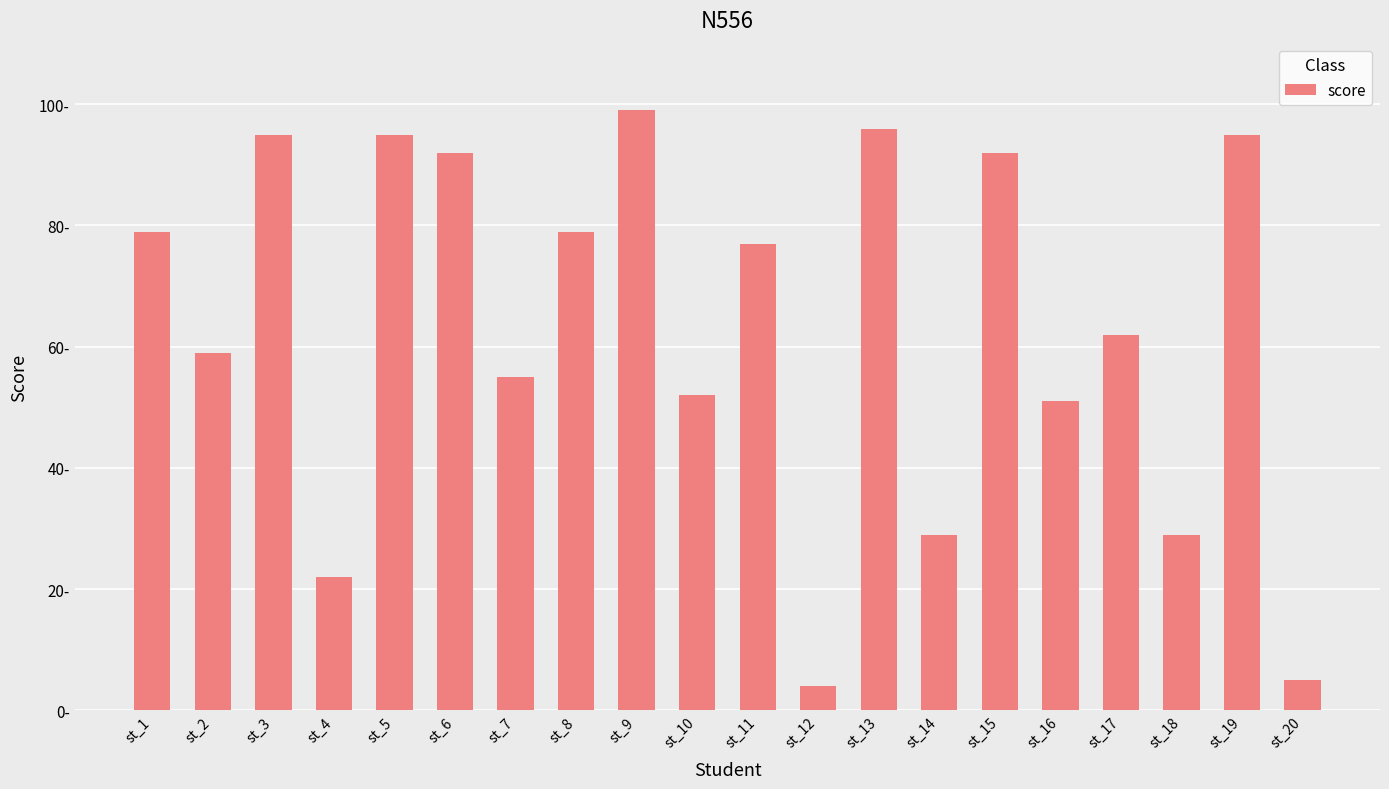

Are the bars horizontal?

No